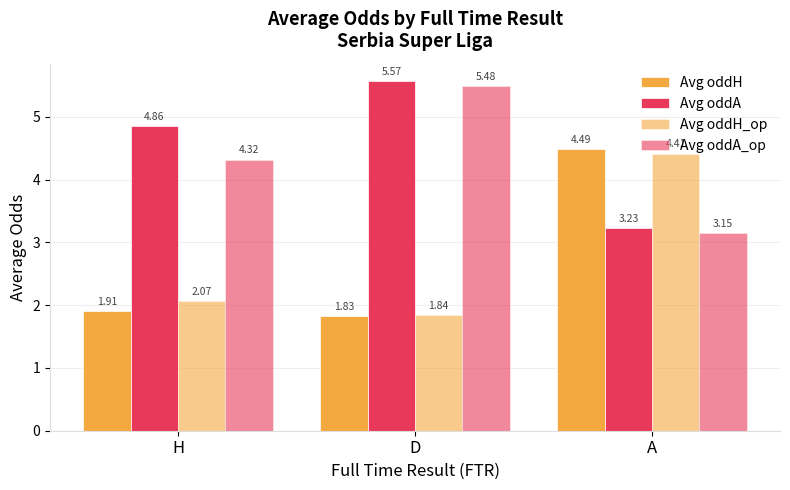

How many groups of bars are there?

3